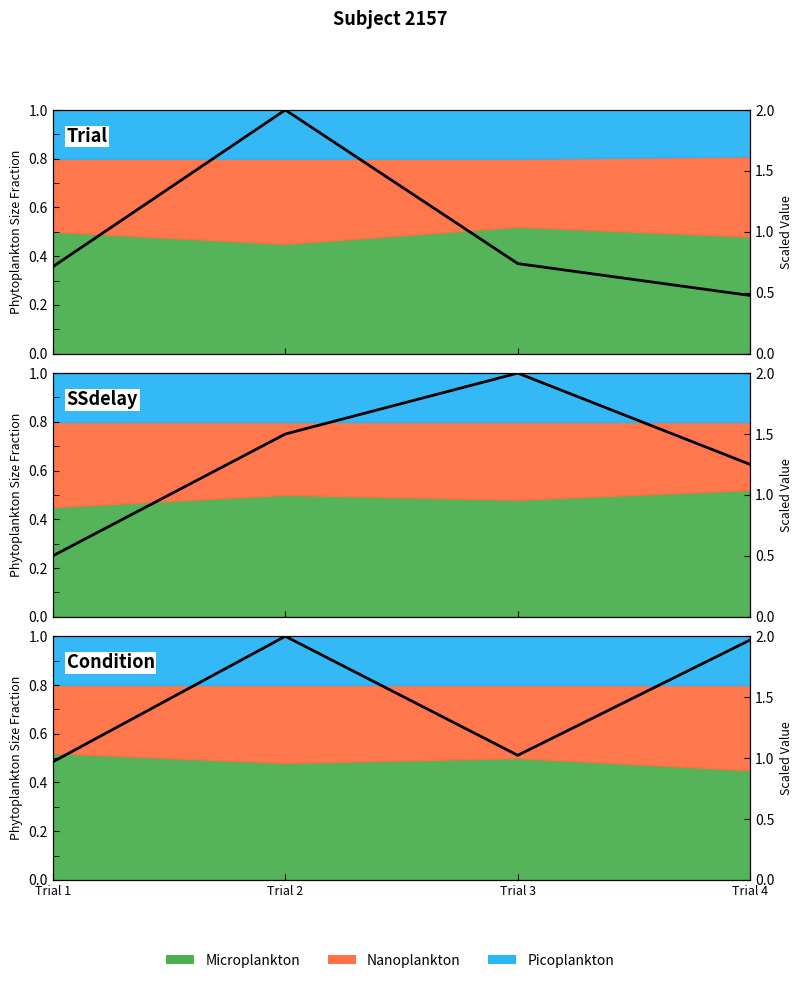

At which label is SSdelay (line) closest to 1?

Trial 4